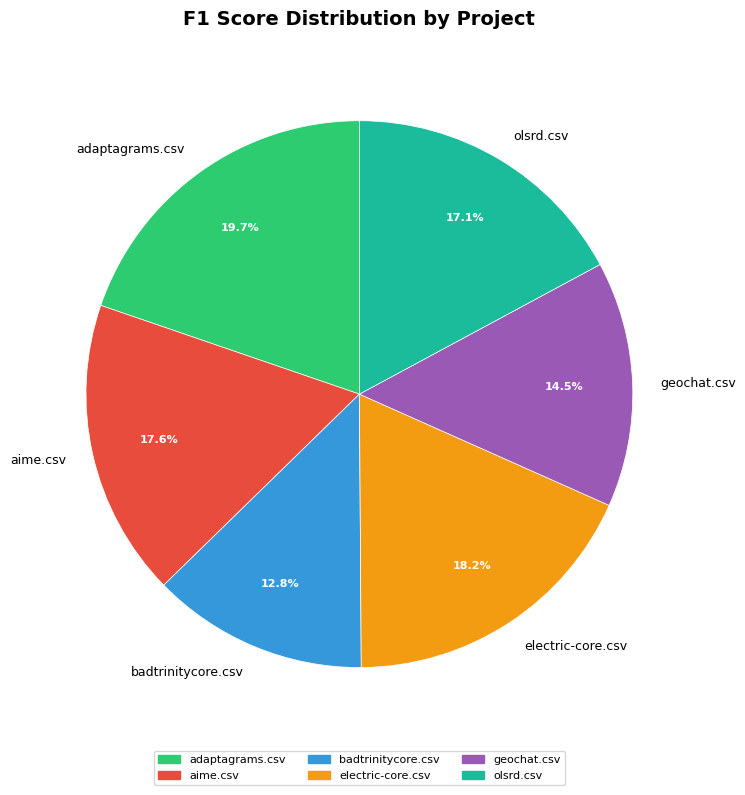

True or false: electric-core.csv accounts for 18% of the total.

True